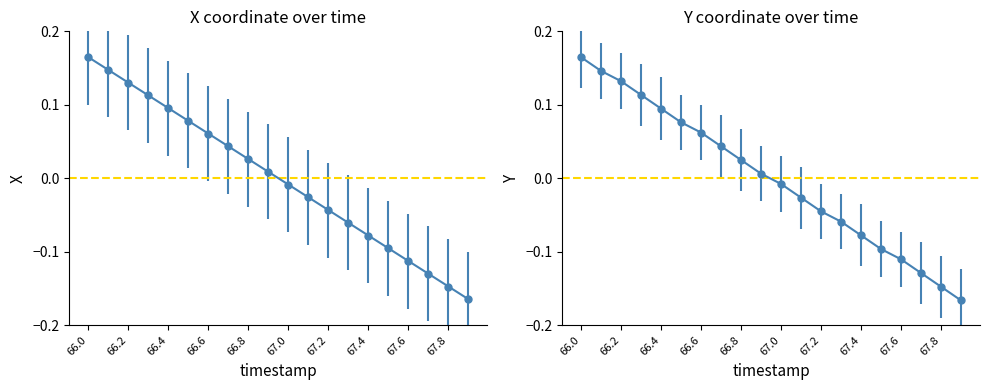

How many lines are shown in the chart?

2